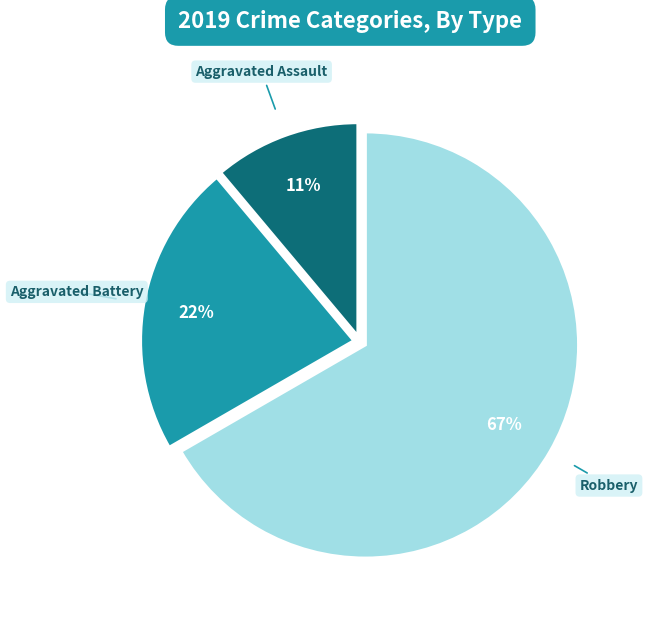

Rank the categories by value from lowest to highest.

Aggravated Assault, Aggravated Battery, Robbery